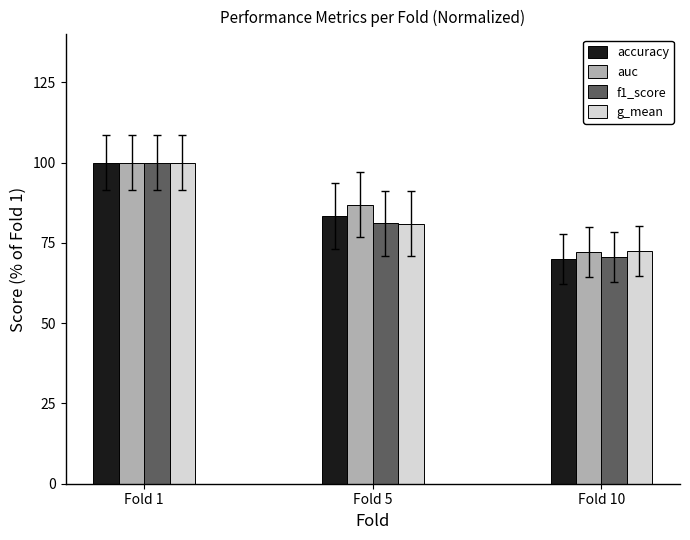

How many data points in accuracy are above 83?

2